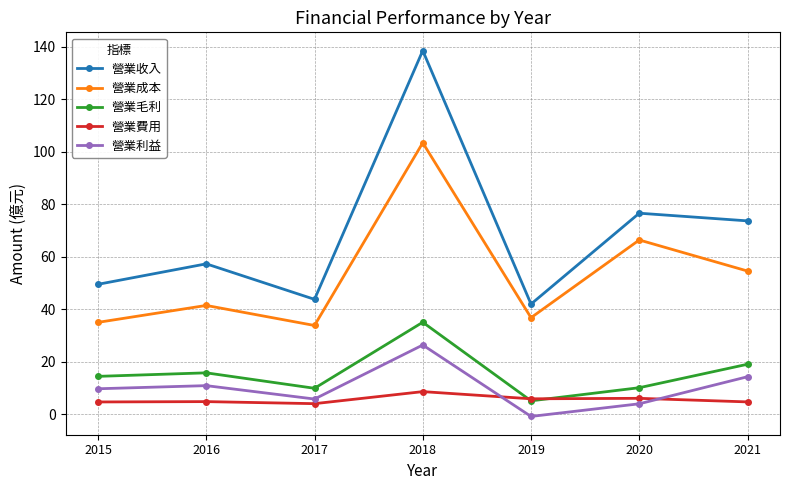

True or false: 營業毛利 and 營業收入 cross at least once.

False